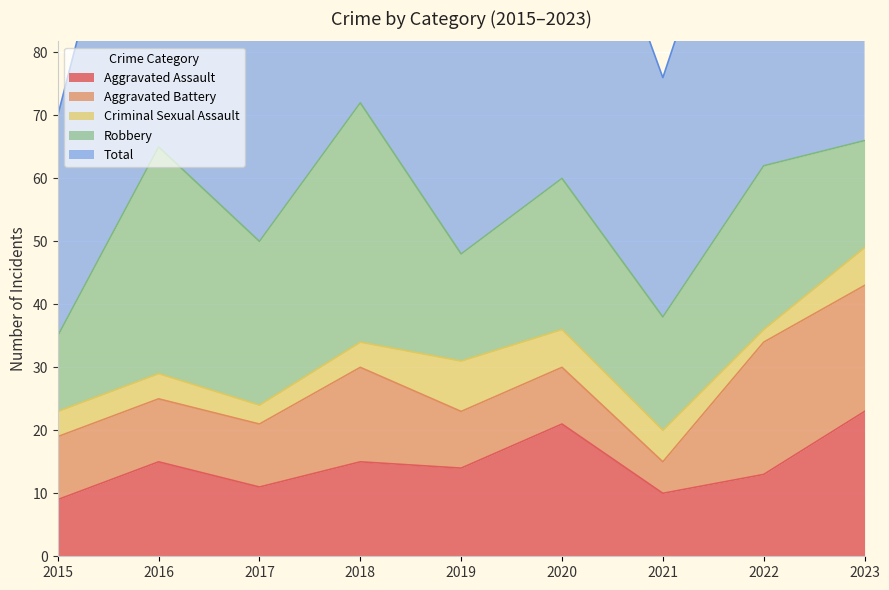

How many lines are shown in the chart?

5